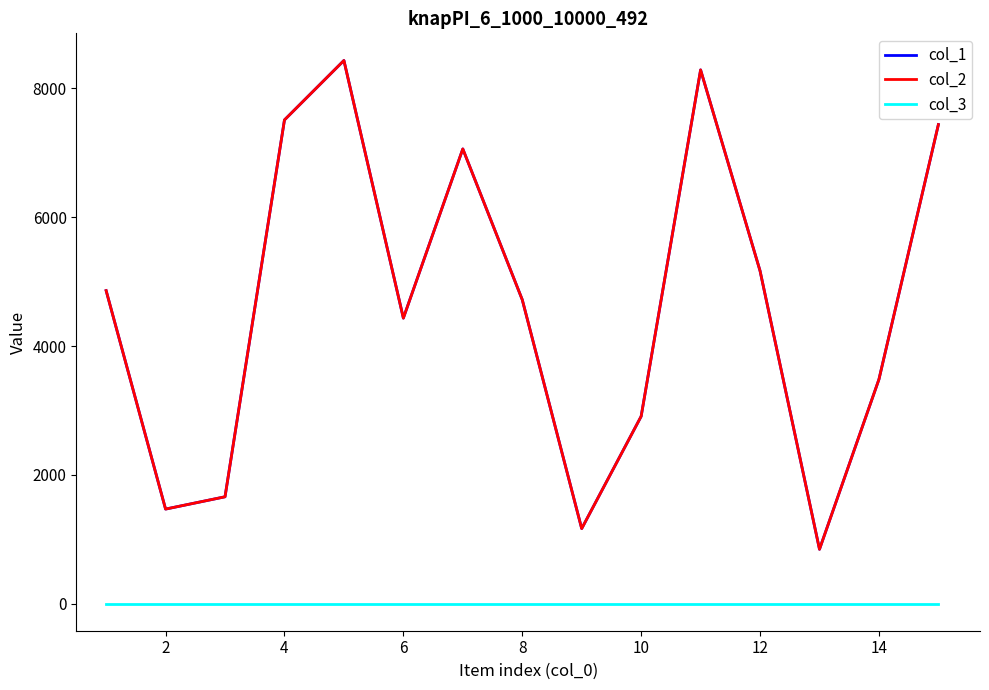

Does the chart have visible grid lines?

No